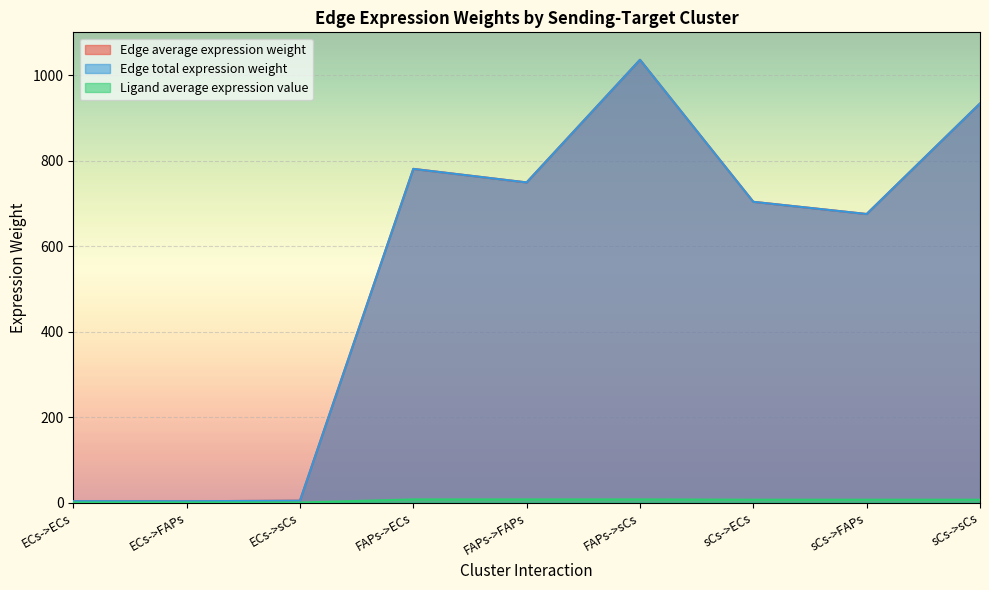

Is it true that Ligand average expression value equals 9.1 at sCs->ECs?

False